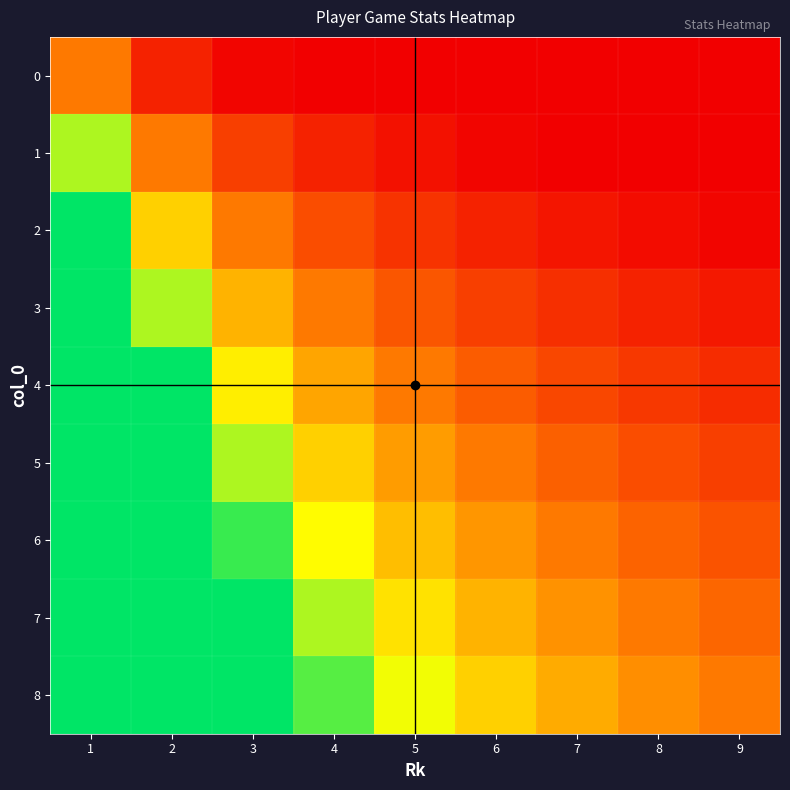

What is the greatest value displayed?

9.0